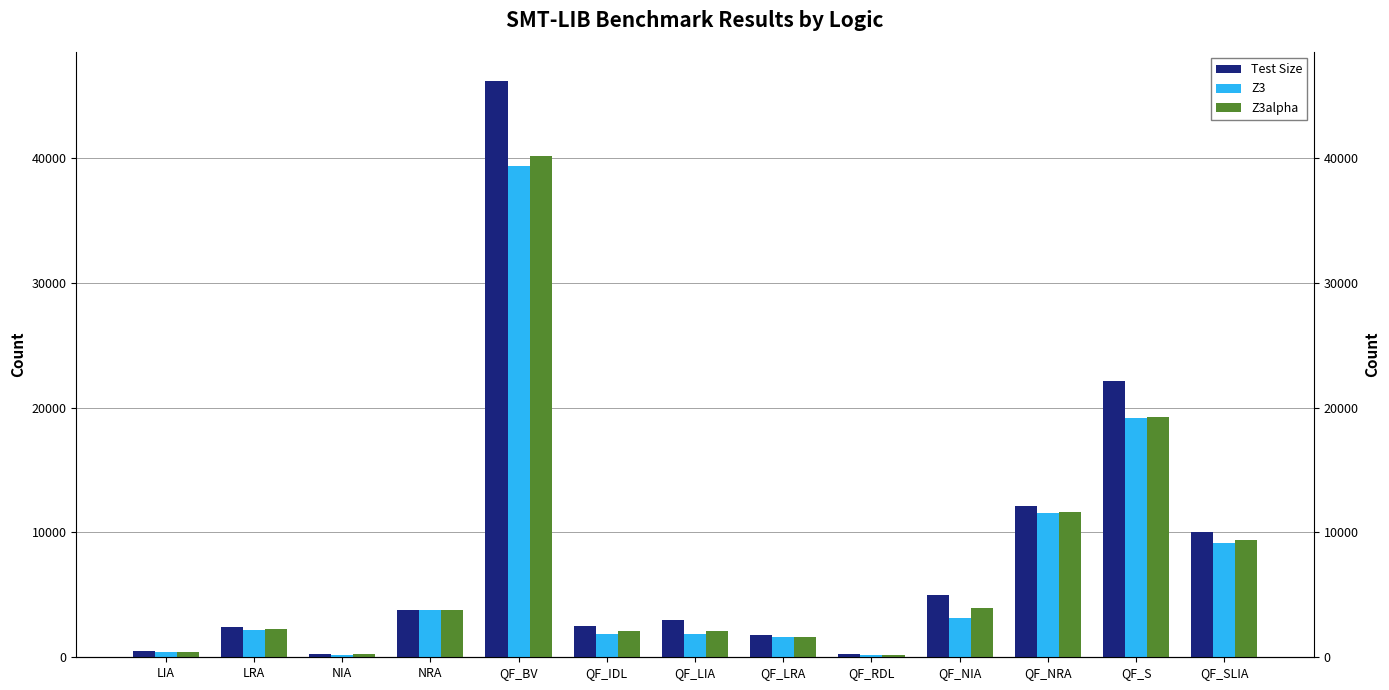

How many data points does each series have?

13